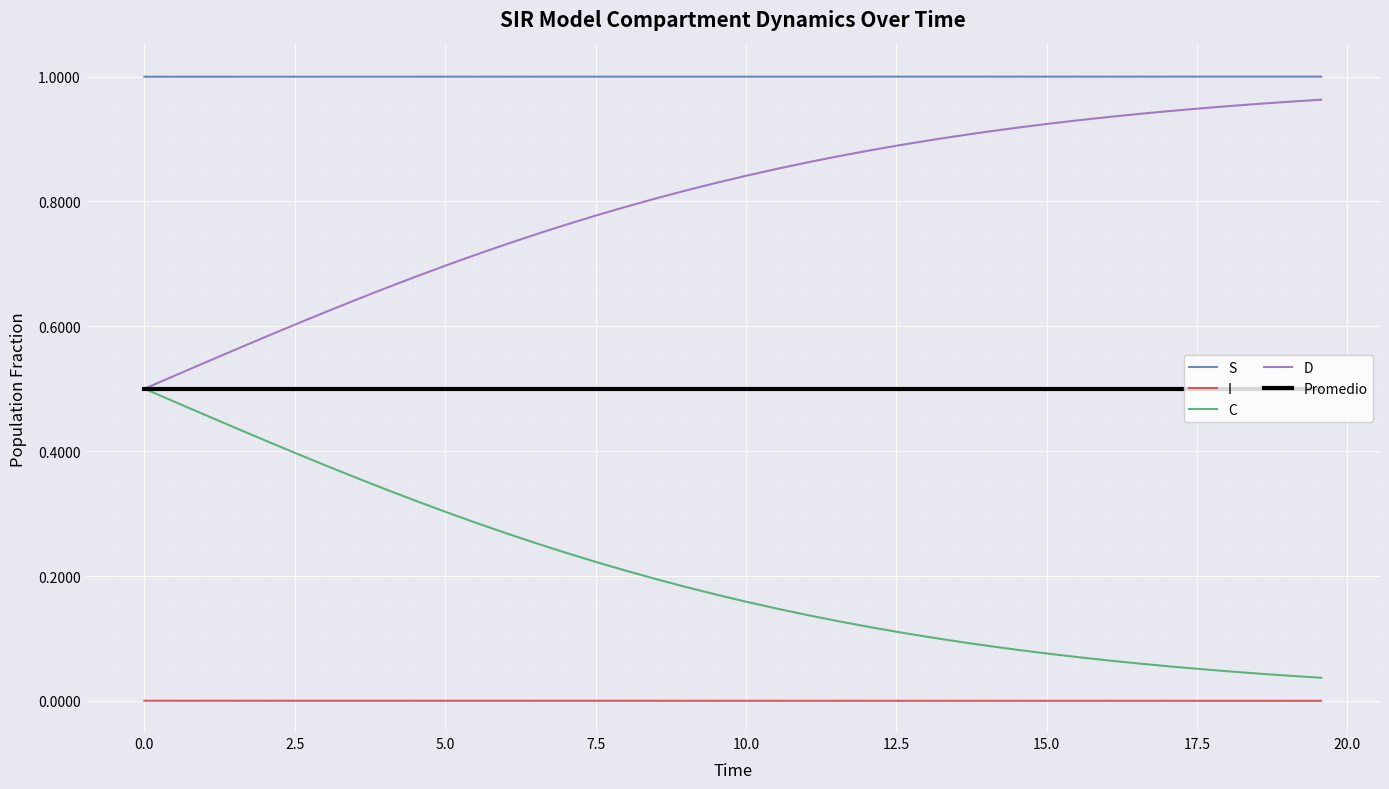

Which series has the largest total across all categories?

S